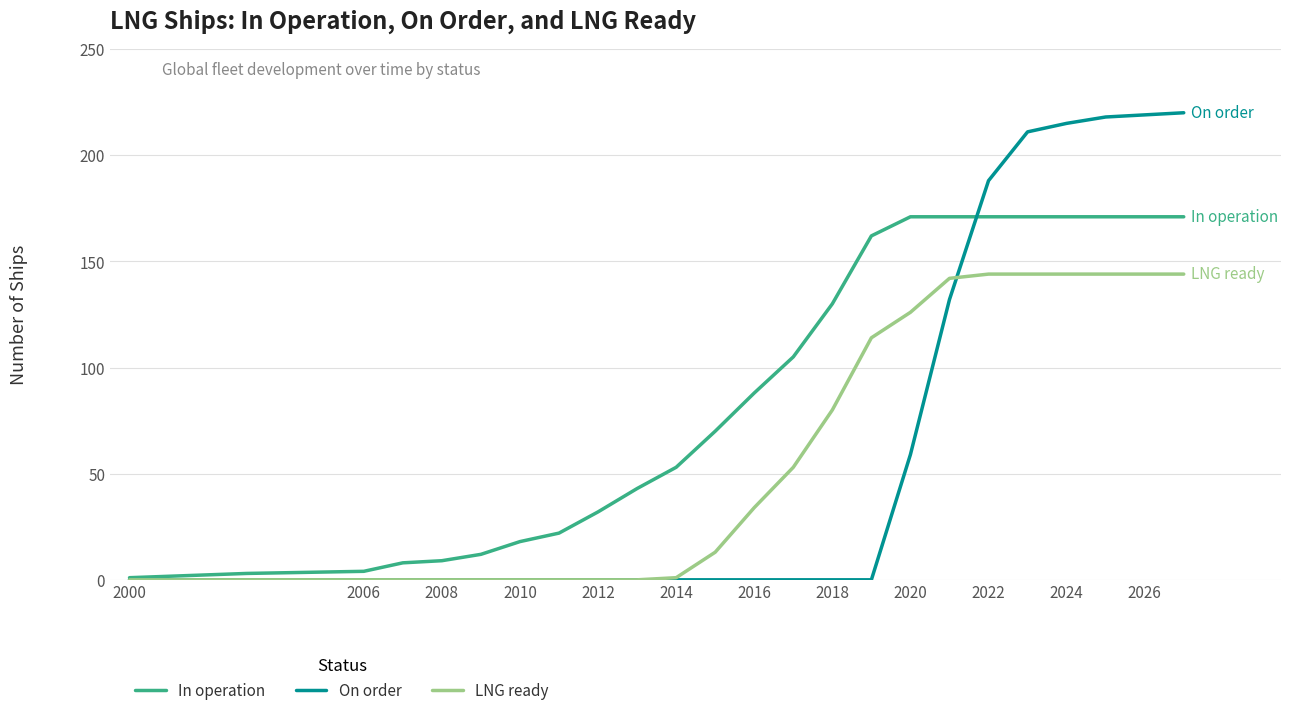

Which series ends up on top after the final intersection of In operation and On order?

On order